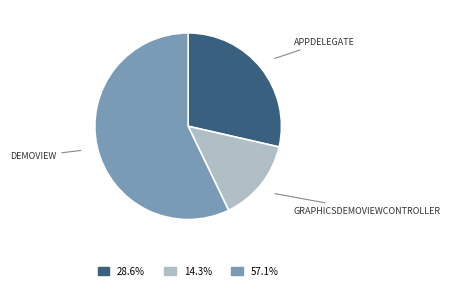

Is there a majority slice in this chart?

Yes